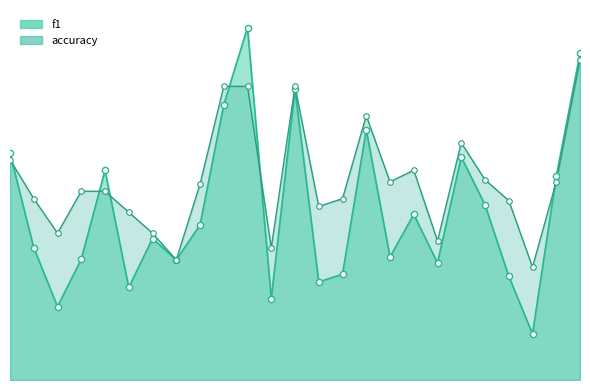

Which series has the largest total across all categories?

accuracy